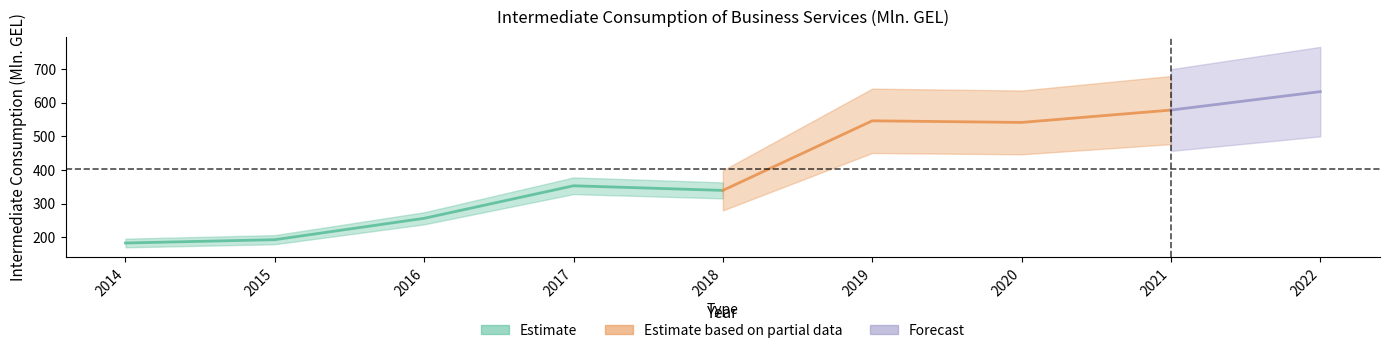

List the labels in order of value, largest first.

2022, 2021, 2019, 2020, 2017, 2018, 2016, 2015, 2014